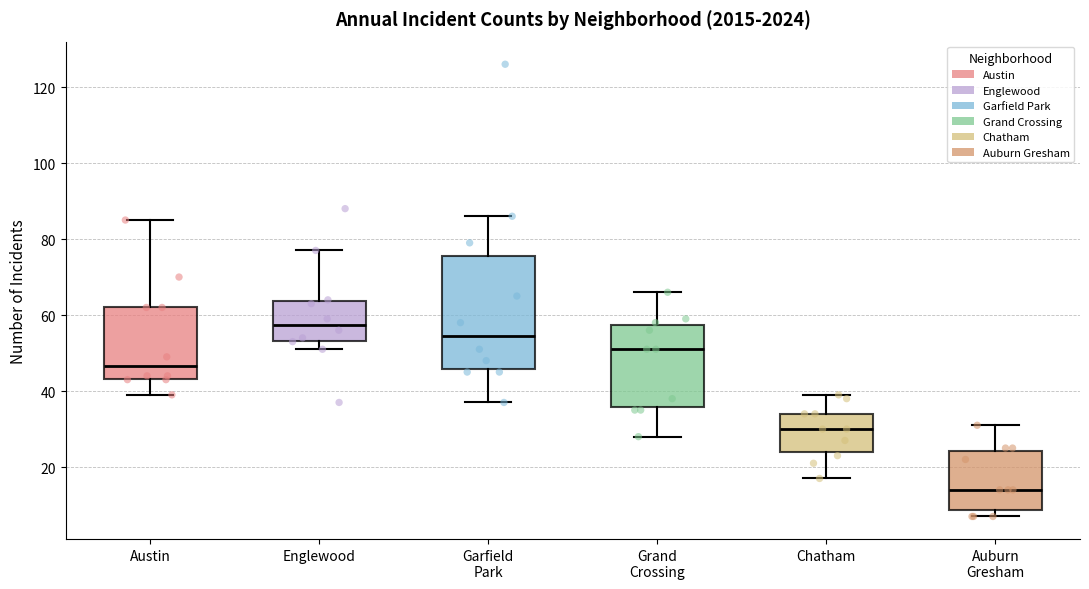

Where is the lower edge of the box for Austin on the y-axis? The values are not printed on the chart, so give them approximately, as read against the axis.

44